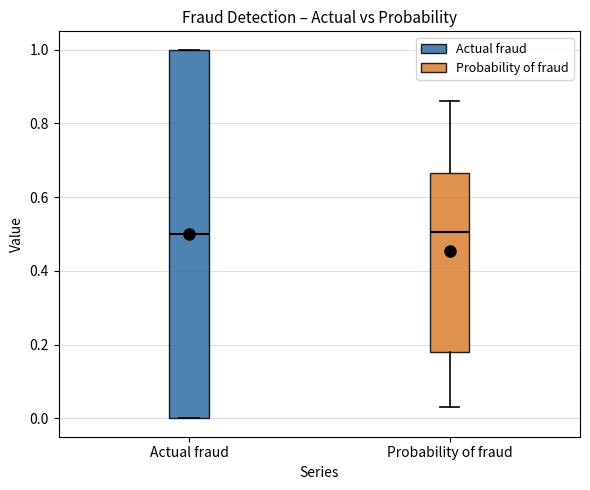

Reading left to right, read every box against the y-axis: the position of its median line, the range the box covers, and the ends of its whiskers. The values are not printed on the chart, so give them approximately, as read against the axis.

Actual fraud: median 0.50, box 0.00 to 1.00, whiskers 0.00 to 1.00
Probability of fraud: median 0.50, box 0.18 to 0.66, whiskers 0.04 to 0.86